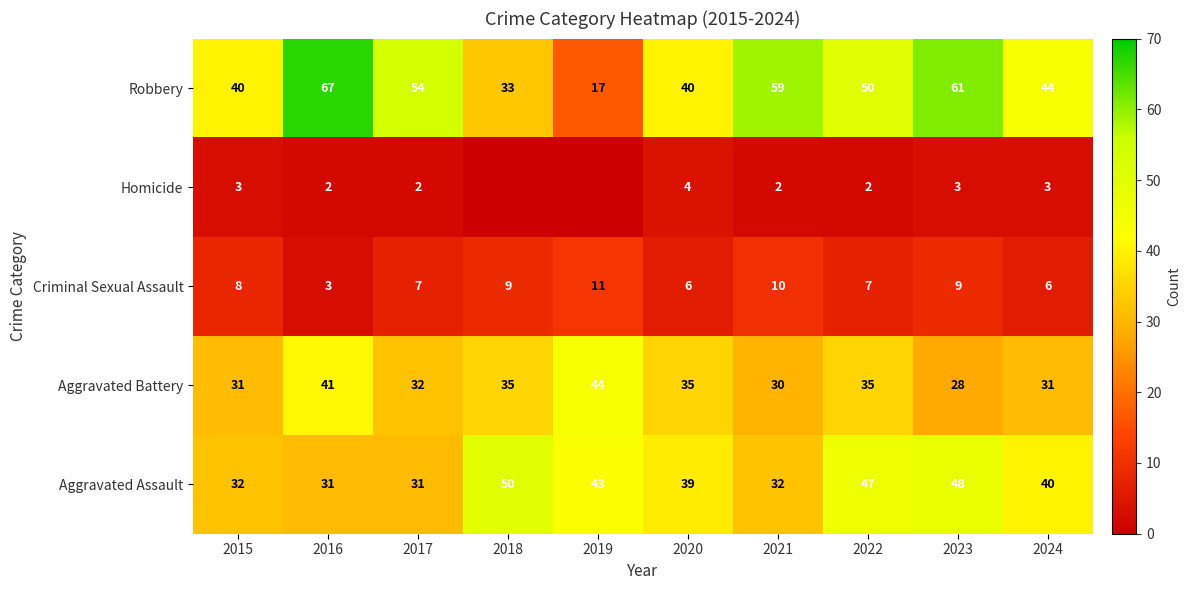

At which category is the sum across all series the highest?

2023